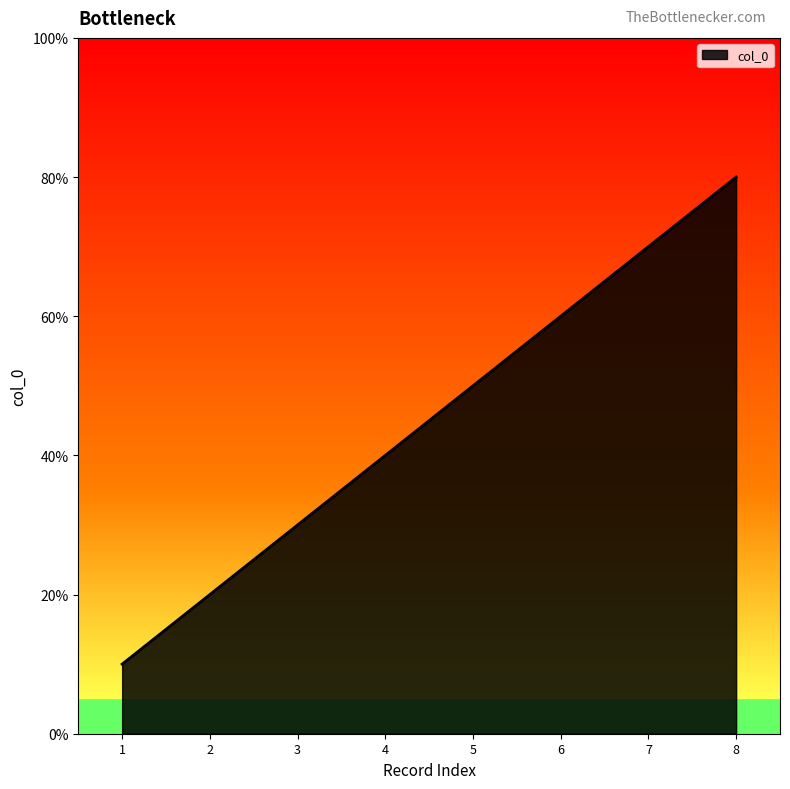

Is this an area chart (filled region under the line)?

Yes